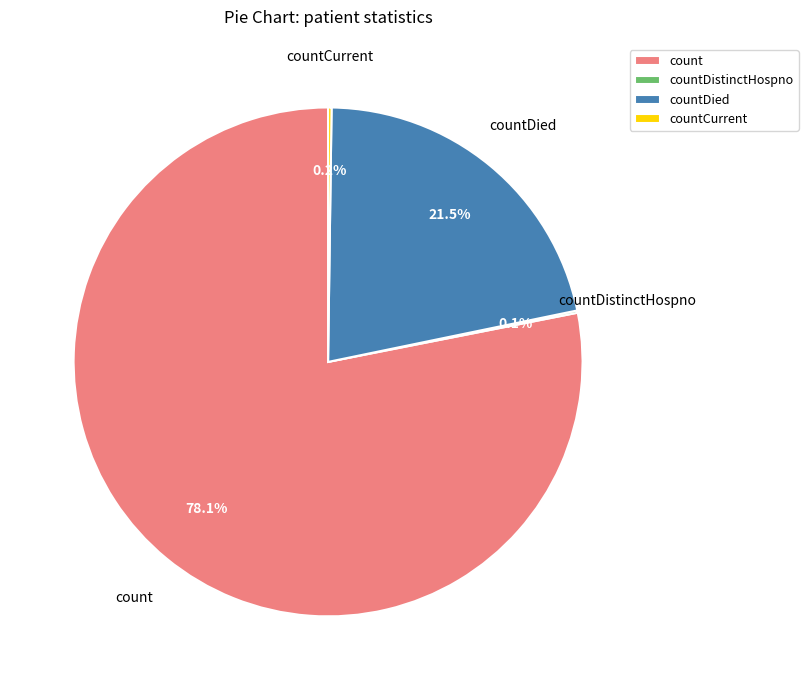

What is the ratio of the value at countDied to the value at count?

0.3